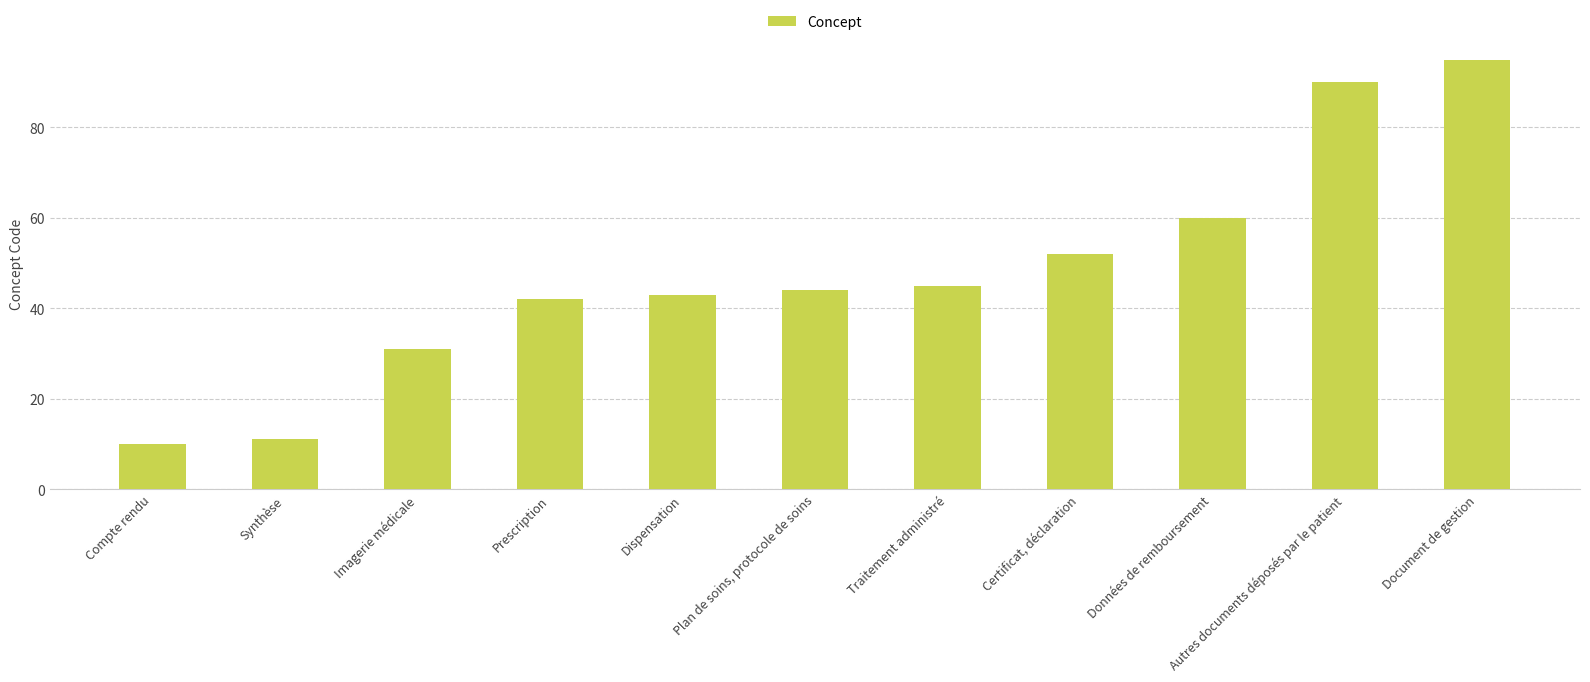

What is the average value?

48